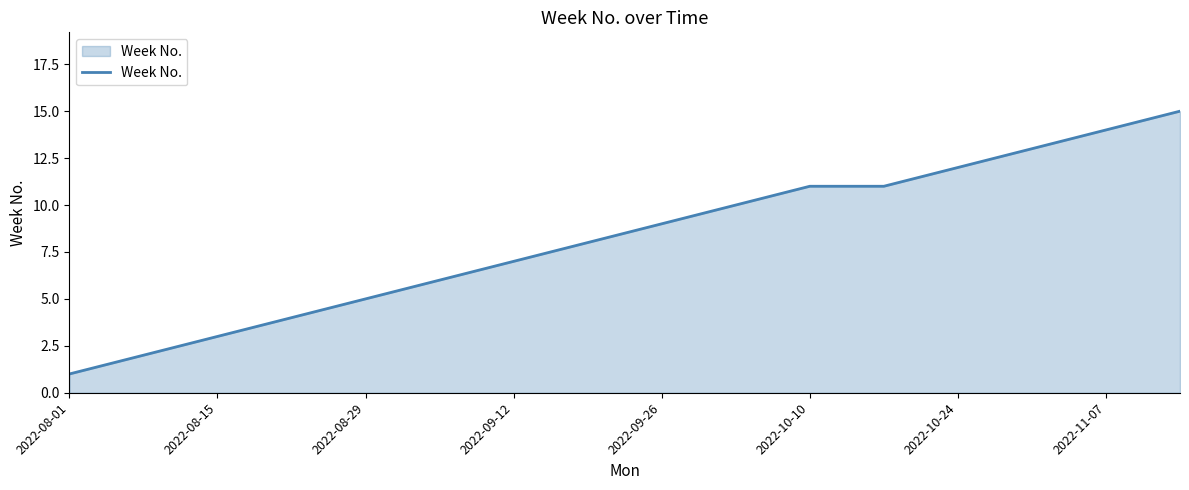

What is the difference between the maximum and minimum values?

14